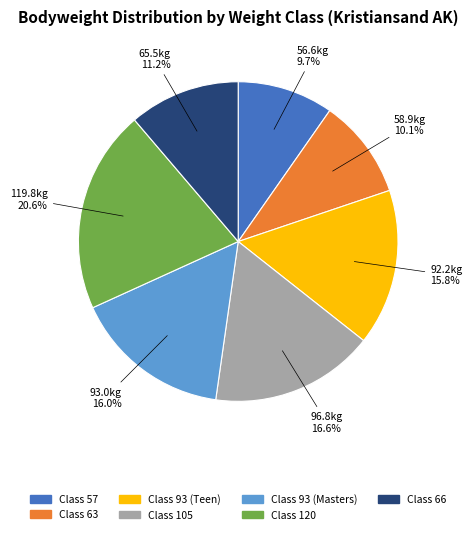

Does any single category account for the majority?

No